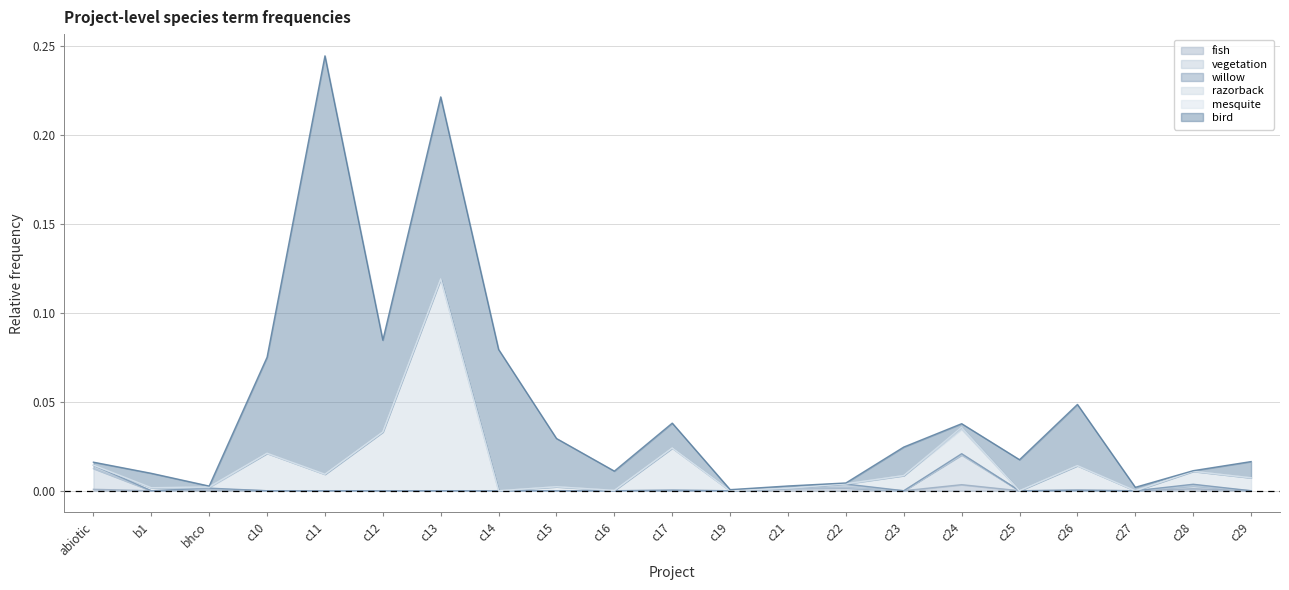

Reading right to left, extract all data points from this chart.

fish: 0.0	0.0	0.0	0.0	0.0	0.0	0.0	0.0	0.0	0.0	0.0	0.0	0.0	0.0	0.0	0.0	0.0	0.0	0.0	0.0	0.0
vegetation: 0.0	0.0	0.0	0.0	0.0	0.0	0.0	0.0	0.0	0.0	0.0	0.0	0.0	0.0	0.0	0.0	0.0	0.0	0.0	0.0	0.0
willow: 0.0	0.0	0.0	0.0	0.0	0.0	0.0	0.0	0.0	0.0	0.0	0.0	0.0	0.0	0.0	0.0	0.0	0.0	0.0	0.0	0.0
razorback: 0.0	0.0	0.0	0.0	0.0	0.0	0.0	0.0	0.0	0.0	0.0	0.0	0.0	0.0	0.1	0.0	0.0	0.0	0.0	0.0	0.0
mesquite: 0.0	0.0	0.0	0.0	0.0	0.0	0.0	0.0	0.0	0.0	0.0	0.0	0.0	0.0	0.0	0.0	0.0	0.0	0.0	0.0	0.0
bird: 0.0	0.0	0.0	0.0	0.0	0.0	0.0	0.0	0.0	0.0	0.0	0.0	0.0	0.1	0.1	0.1	0.2	0.1	0.0	0.0	0.0